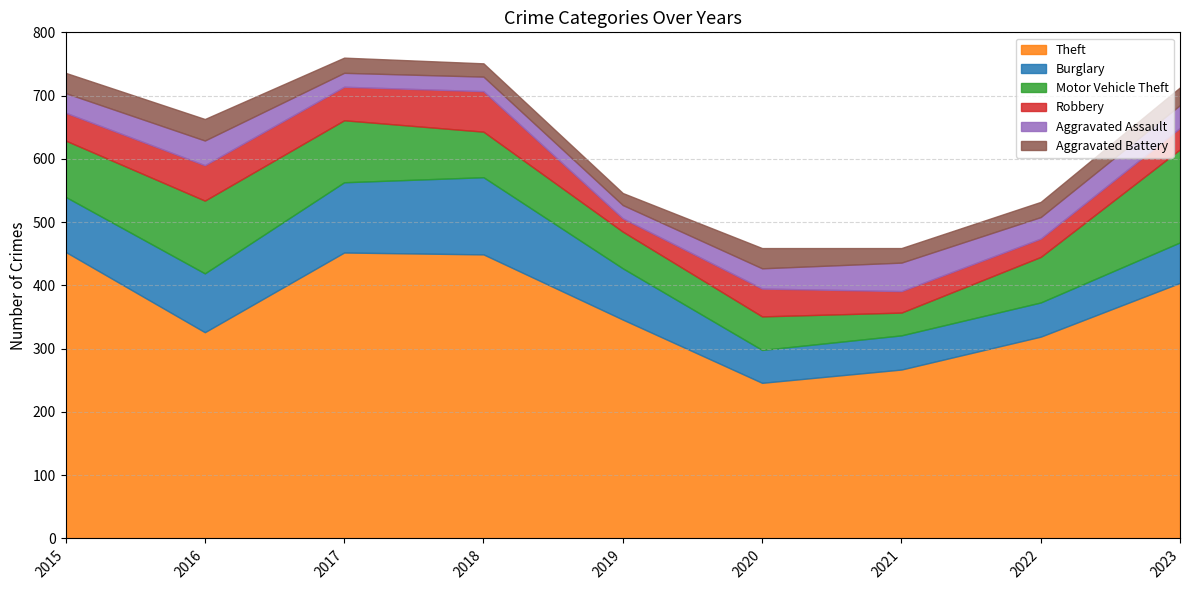

Between 2017 and 2020, which series saw the biggest shift?

Theft